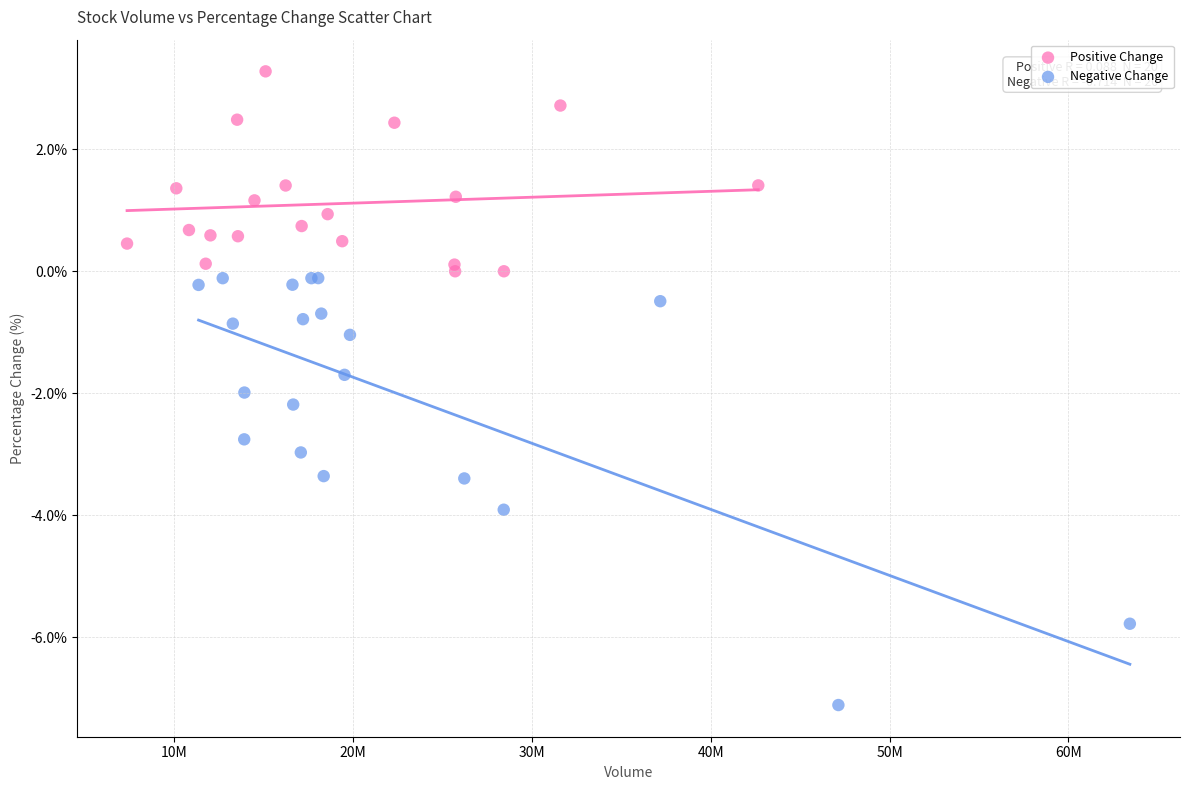

Which series contains the highest Y value?

Positive Change